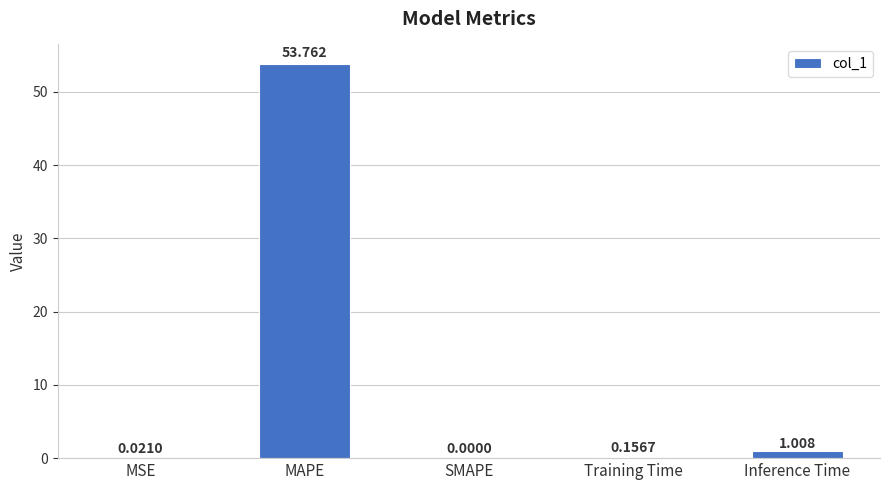

Where is the data nearest to the value 26?

Inference Time